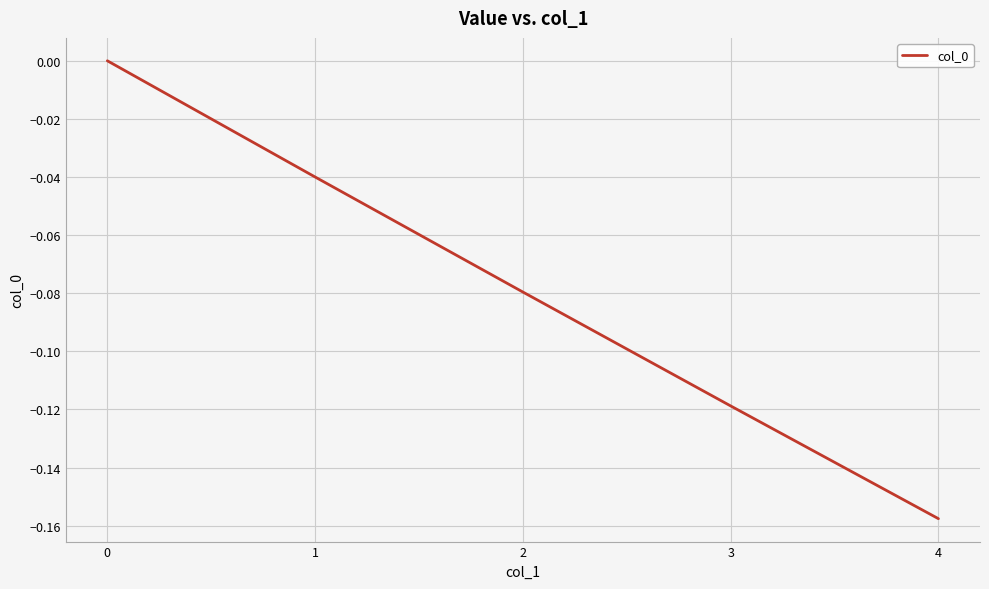

True or false: the data shows 0.0 at 0.

True